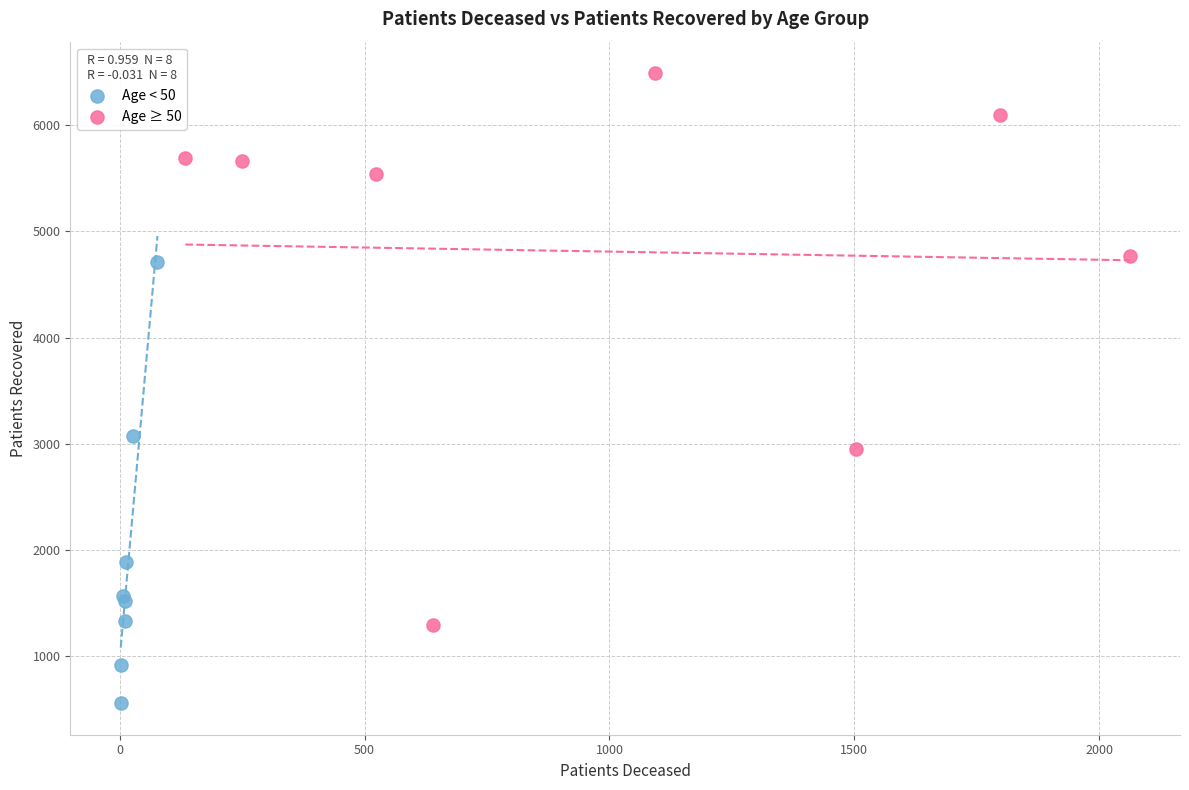

Which series contains the highest Y value?

Age ≥ 50